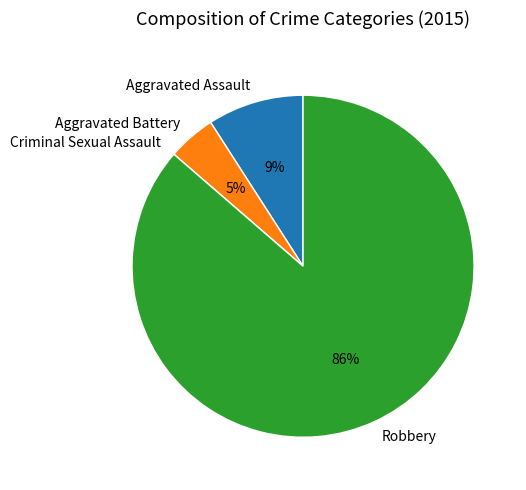

True or false: Aggravated Assault accounts for 1% of the total.

False